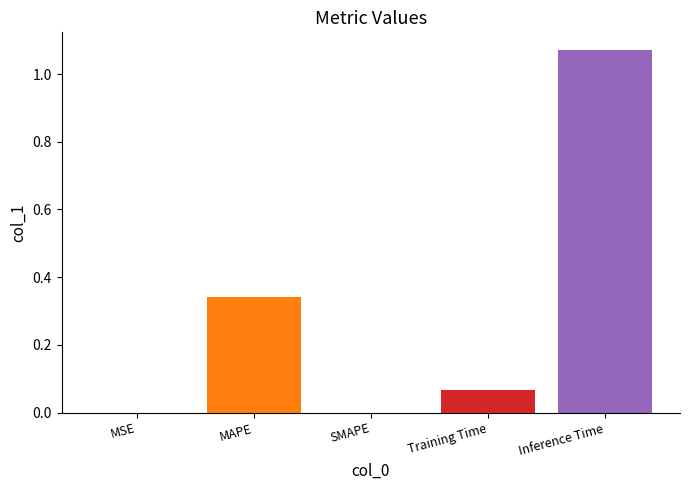

The chart shows a value of 0.4 at SMAPE. True or false?

False